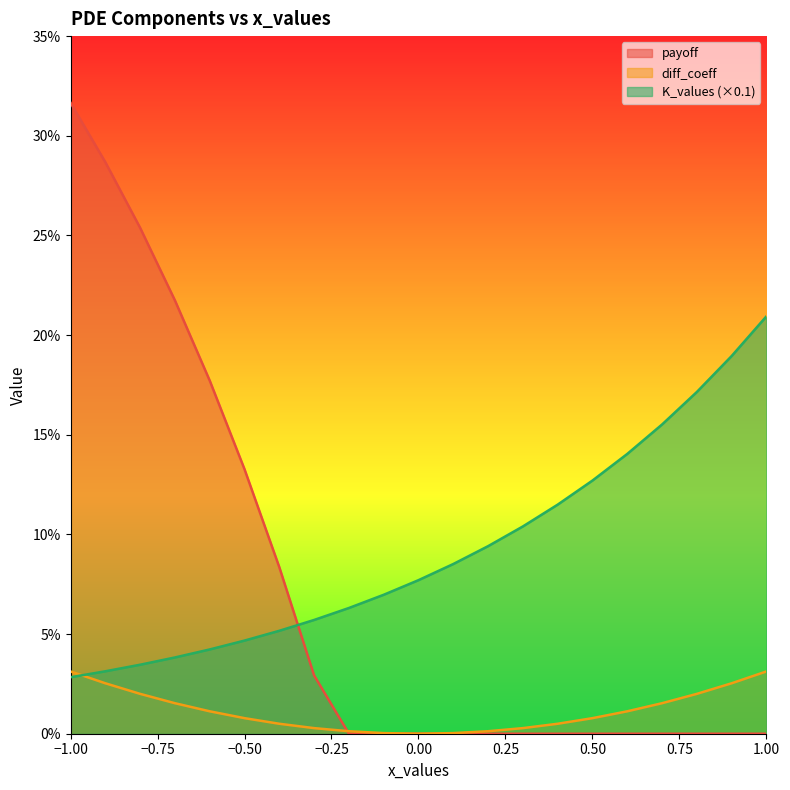

Is it true that diff_coeff equals 0.0 at -0.5?

True